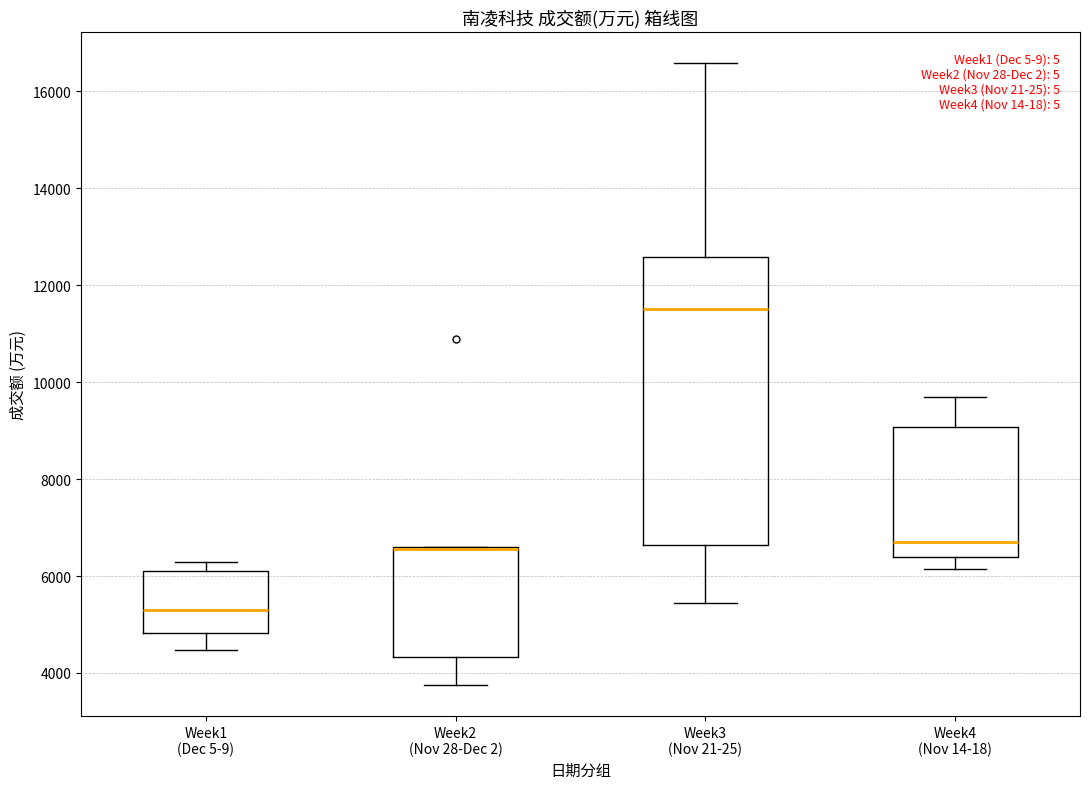

Where is the lower edge of the box for Week4 (Nov 14-18) on the y-axis? The values are not printed on the chart, so give them approximately, as read against the axis.

6400